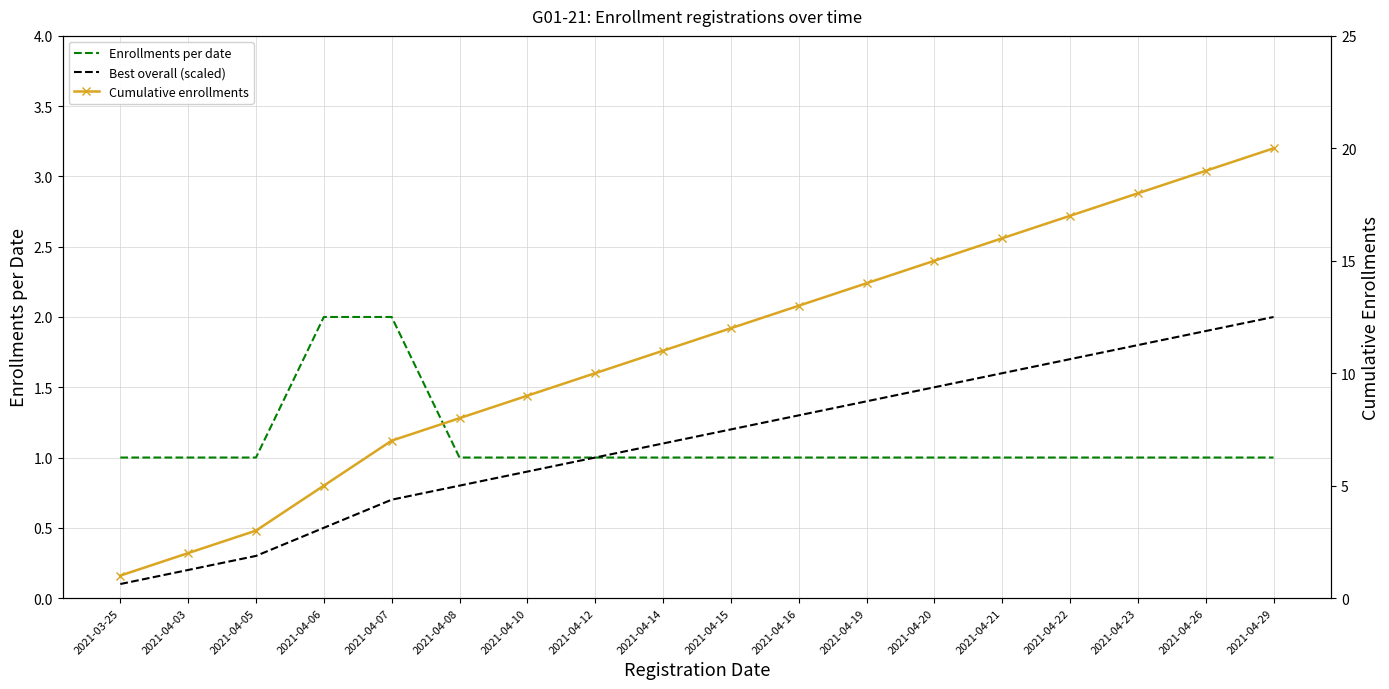

What is the label of the 3rd point from the right?

2021-04-23